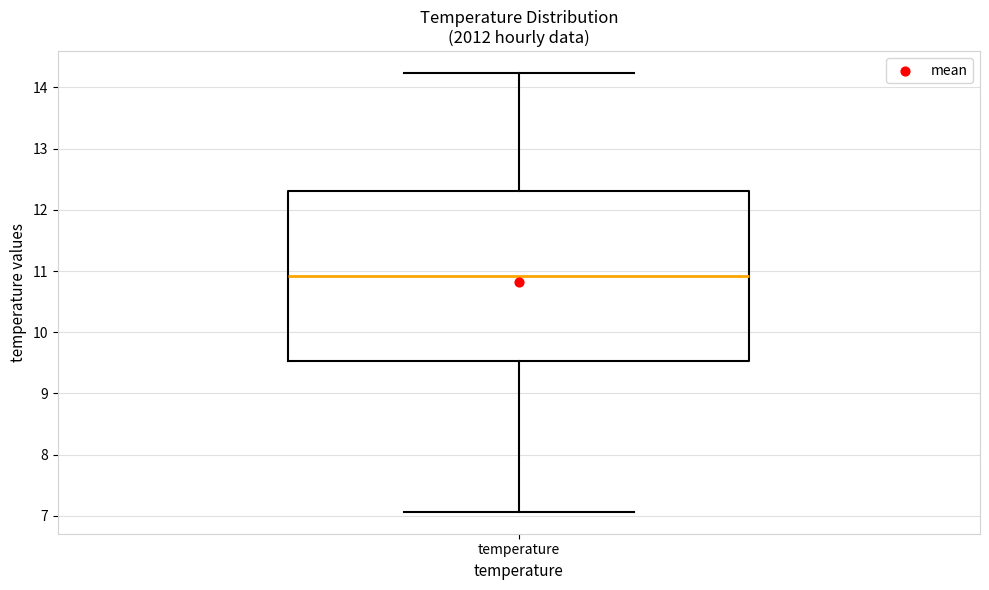

Transcribe this box plot: give where the median line is, the range the box spans, and where the two whiskers end, as read against the y-axis. The values are not printed on the chart, so give them approximately, as read against the axis.

median 10.9, box 9.5 to 12.3, whiskers 7.1 to 14.2